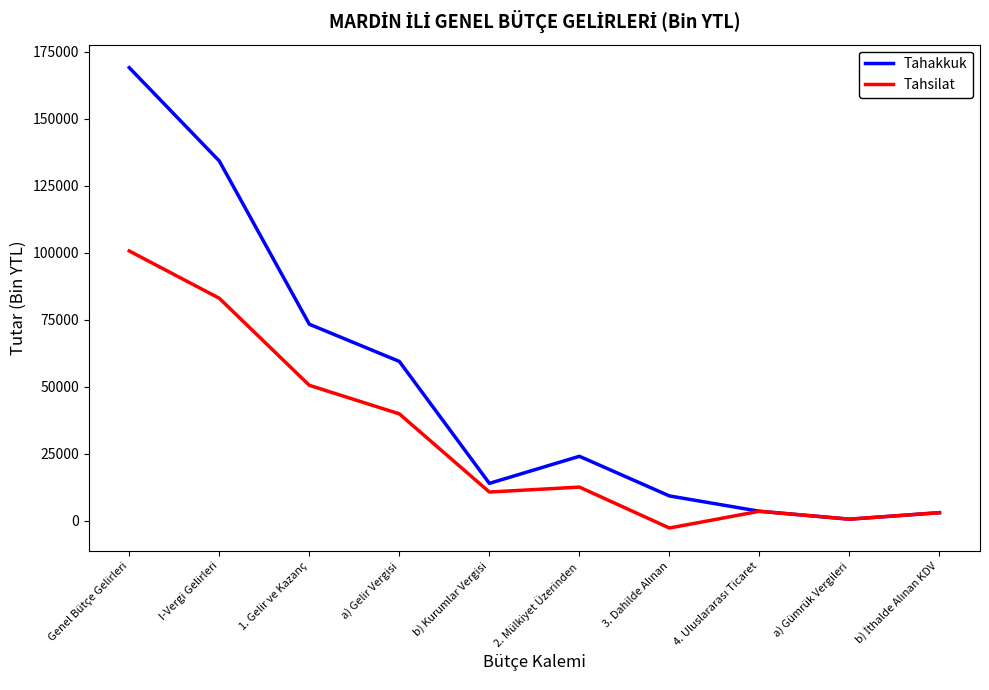

What is the maximum value for Tahakkuk?

168984